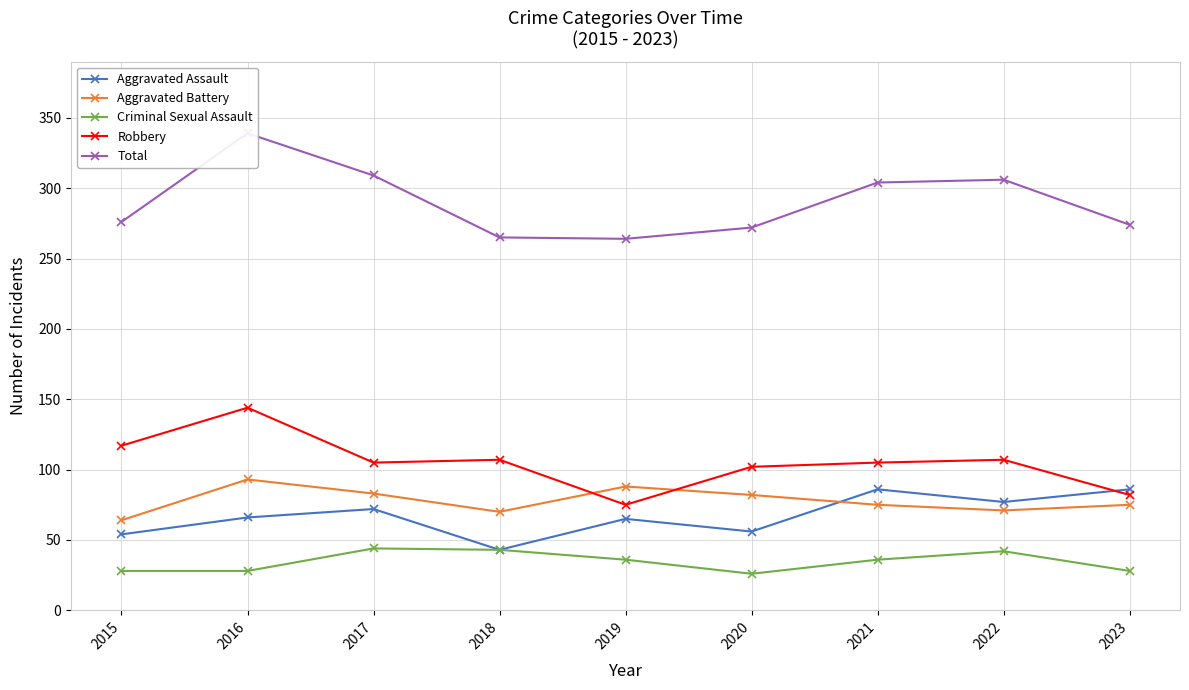

Is this an area chart (filled region under the line)?

No